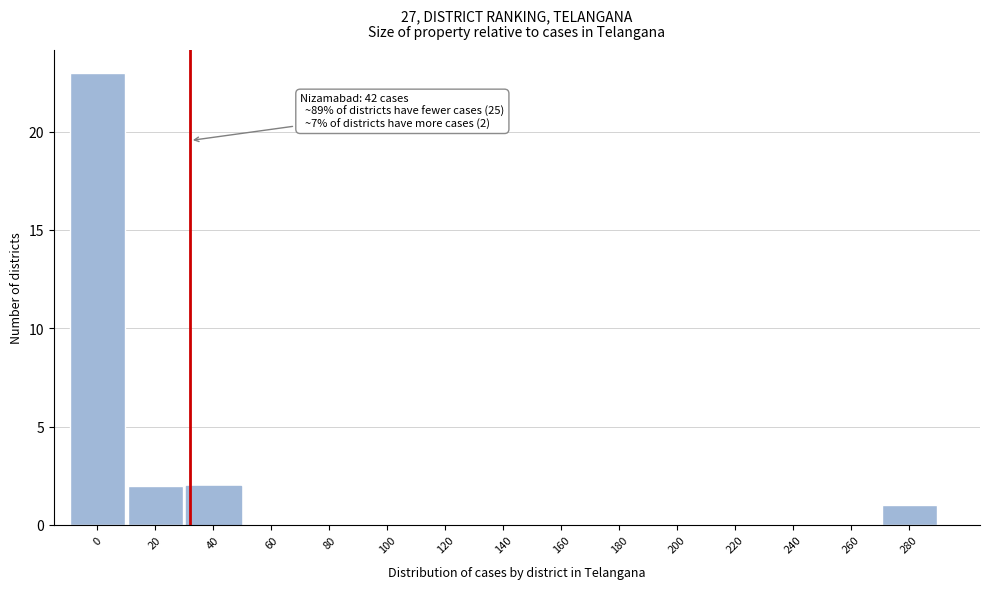

Reading left to right, list all the values displayed in this chart.

0=23	20=2	40=2	60=0	80=0	100=0	120=0	140=0	160=0	180=0	200=0	220=0	240=0	260=0	280=1